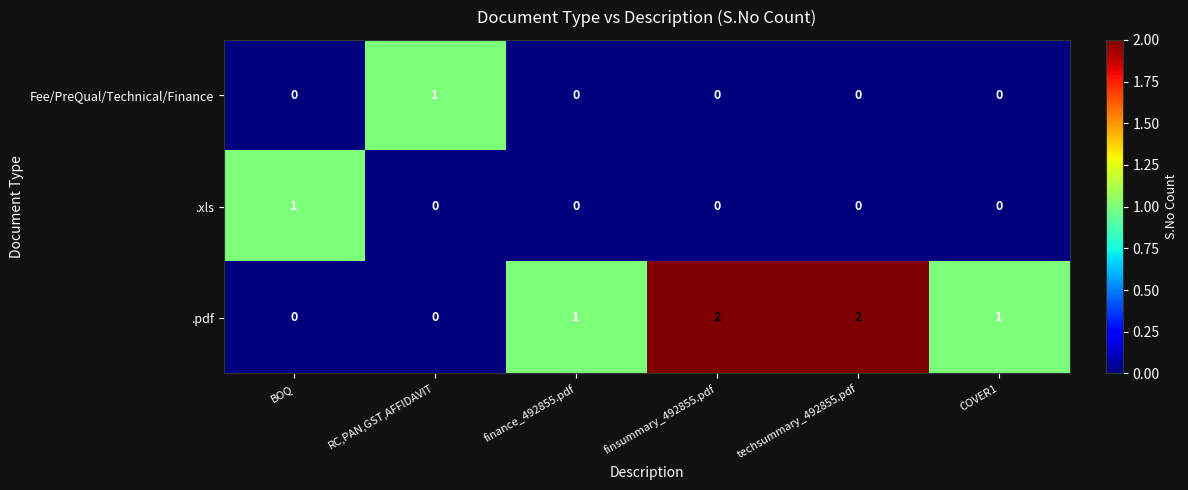

Reading right to left, transcribe all the data shown in this chart.

Fee/PreQual/Technical/Finance: COVER1=0	techsummary_492855.pdf=0	finsummary_492855.pdf=0	finance_492855.pdf=0	RC,PAN,GST,AFFIDAVIT=1	BOQ=0
.xls: COVER1=0	techsummary_492855.pdf=0	finsummary_492855.pdf=0	finance_492855.pdf=0	RC,PAN,GST,AFFIDAVIT=0	BOQ=1
.pdf: COVER1=1	techsummary_492855.pdf=2	finsummary_492855.pdf=2	finance_492855.pdf=1	RC,PAN,GST,AFFIDAVIT=0	BOQ=0